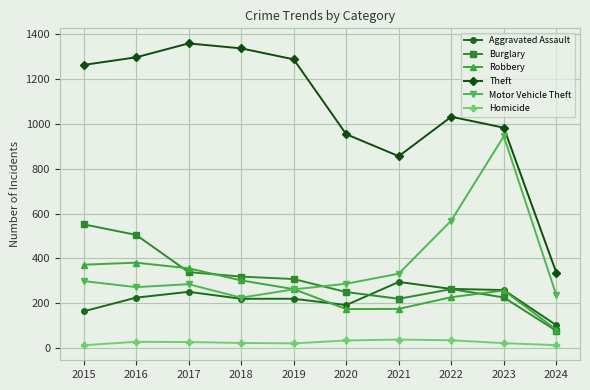

What value does the Motor Vehicle Theft series have at 2021?

332